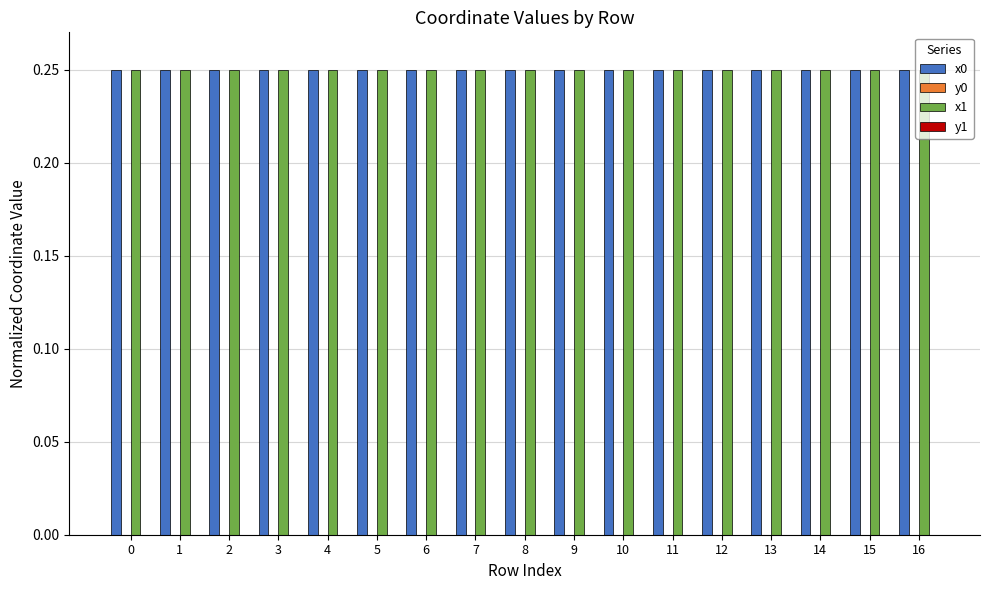

The value of x0 at 12 is 0.1. True or false?

False